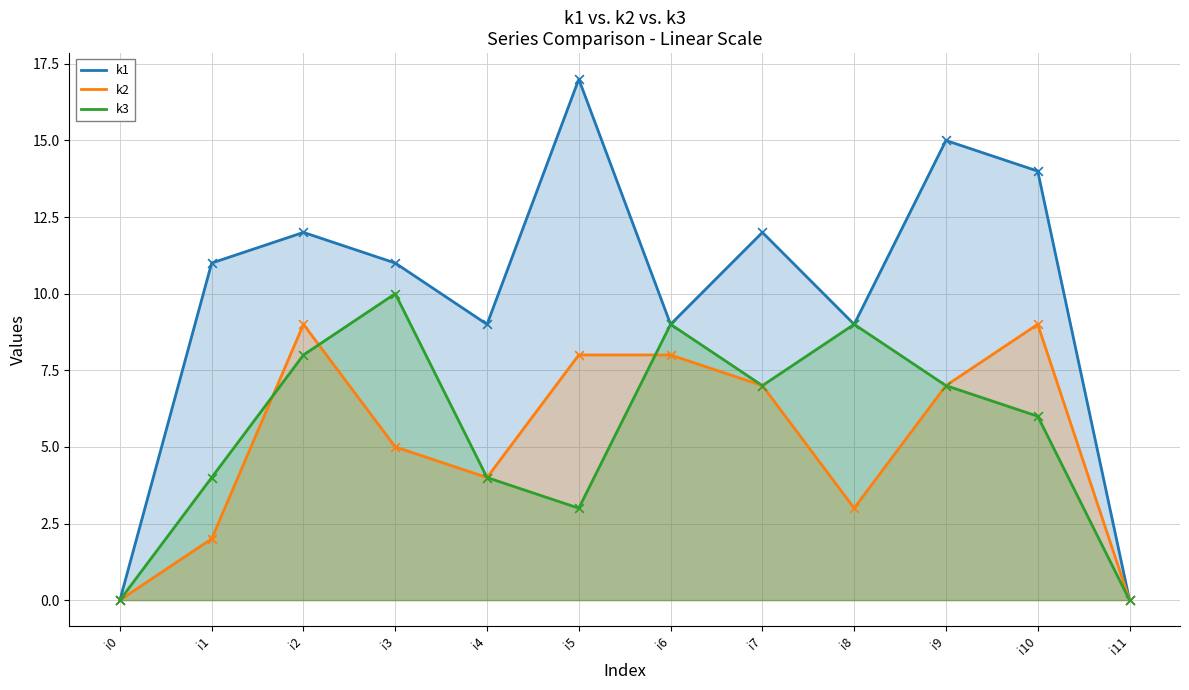

Is the value of k3 at i0 greater than the value of k1 at i11?

No